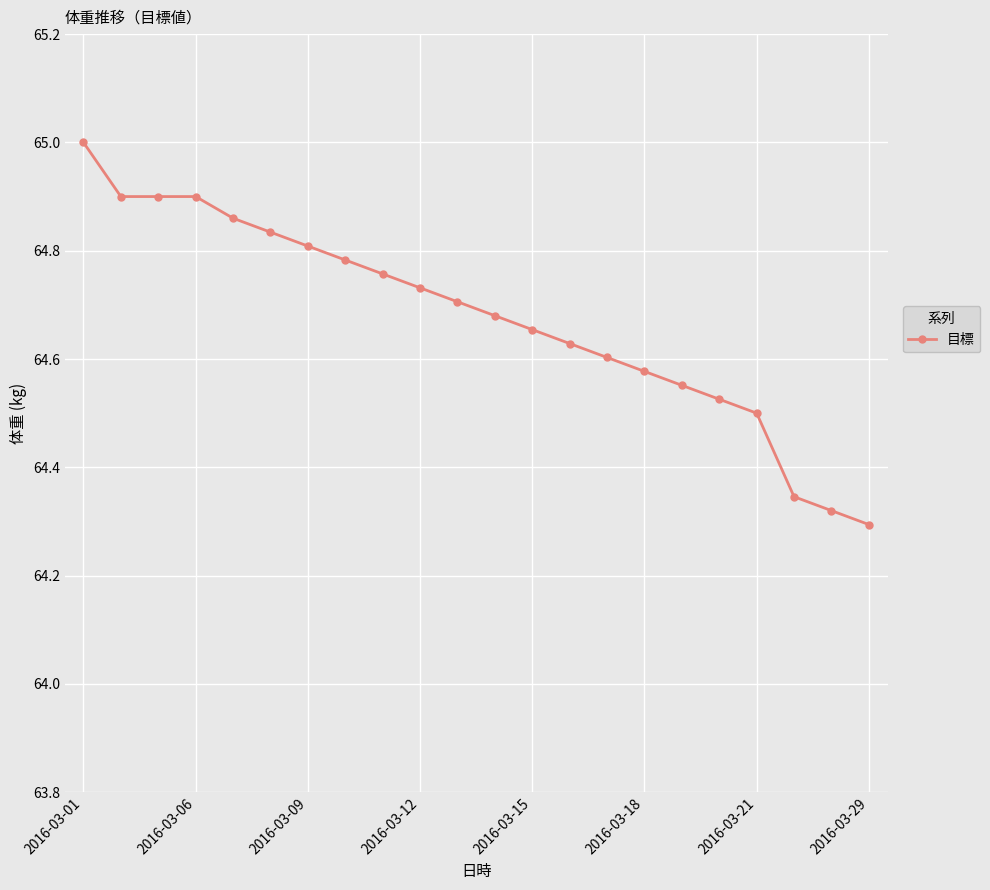

What is the sum of all values?

1422.9